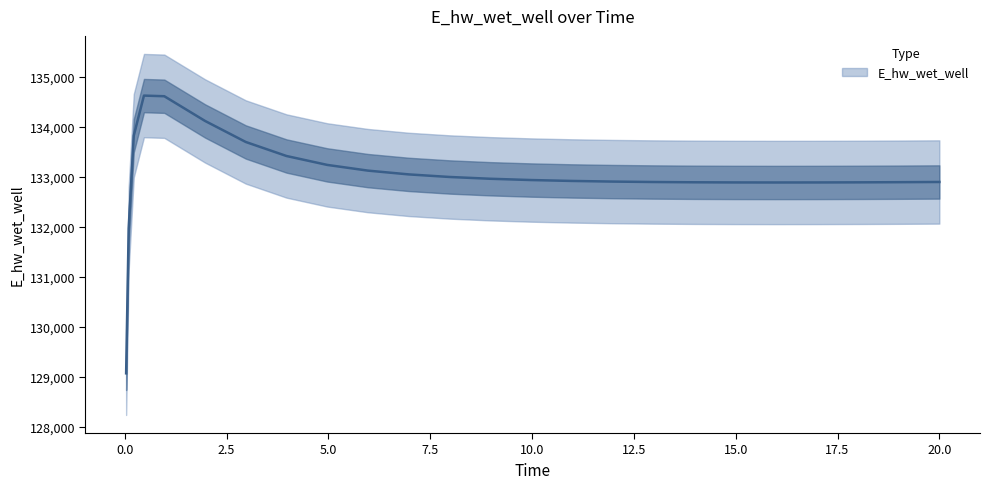

Is this an area chart (filled region under the line)?

No